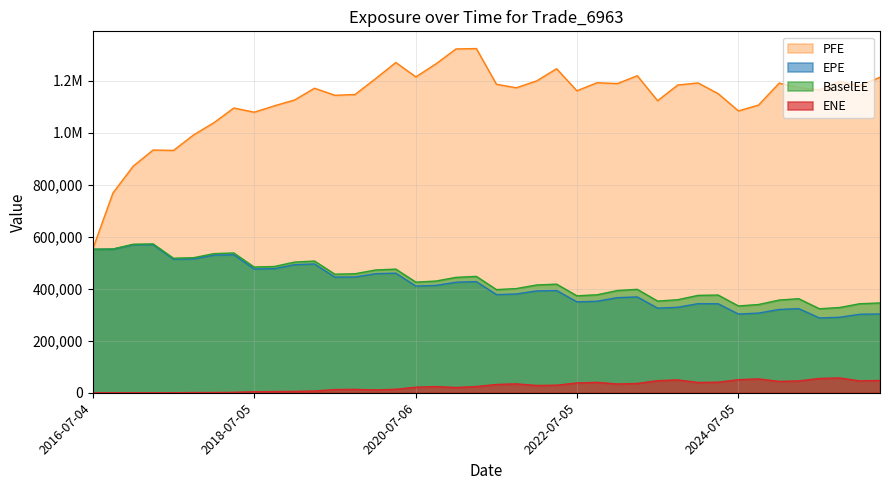

The PFE series shows 239890.3 at 2025-10-06. True or false?

False